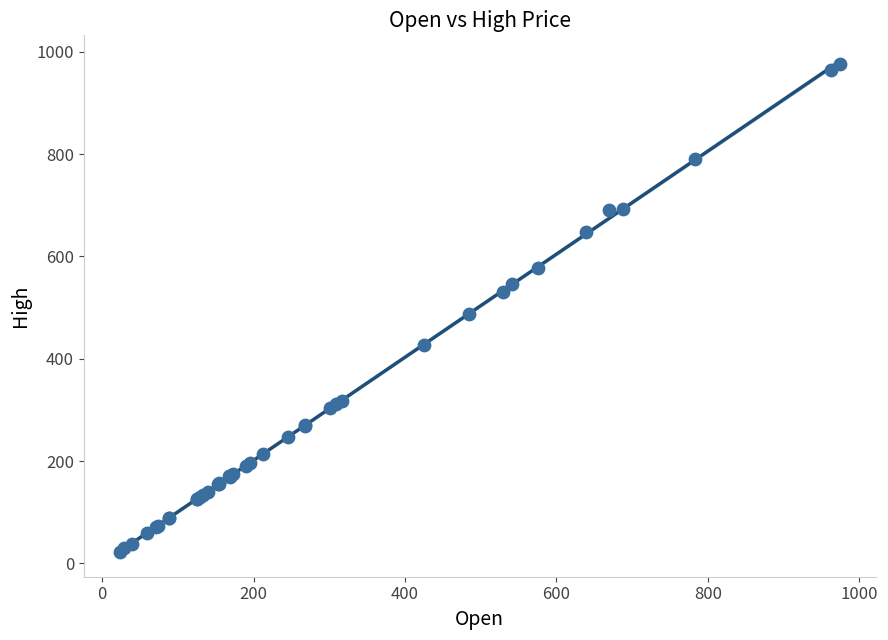

What Y value in the scatter plot is closest to 500?

487.0